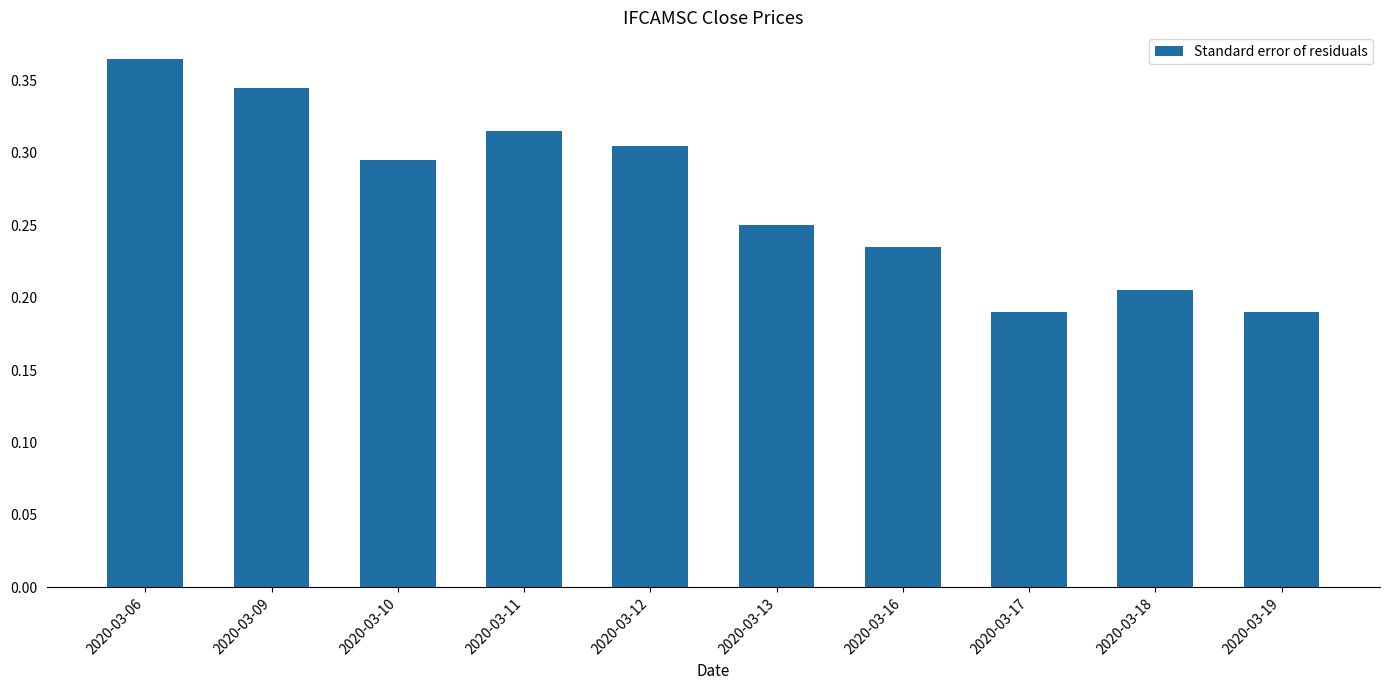

How many values are between 0 and 1?

10